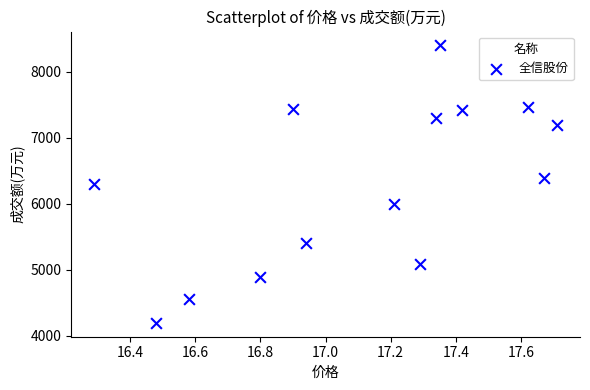

What is the range of Y values (max minus min)?

4206